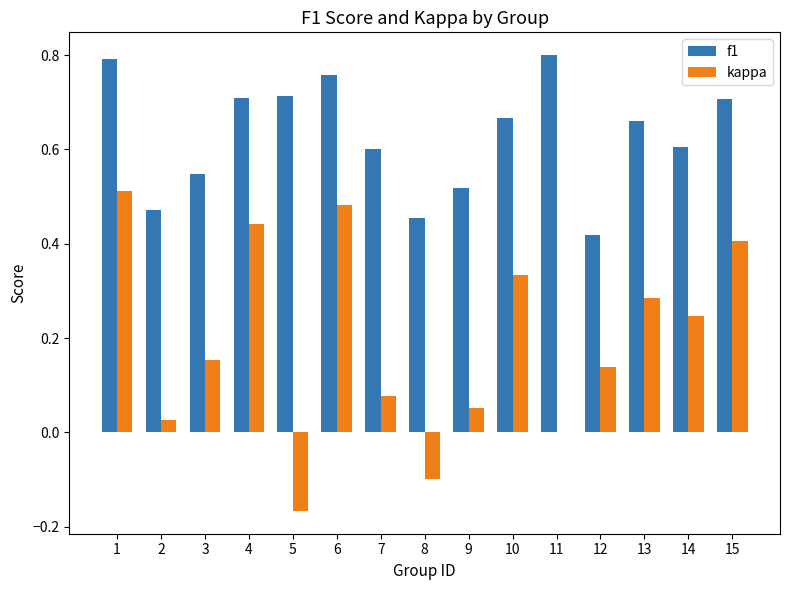

The f1 series shows 0.7 at 13. True or false?

True